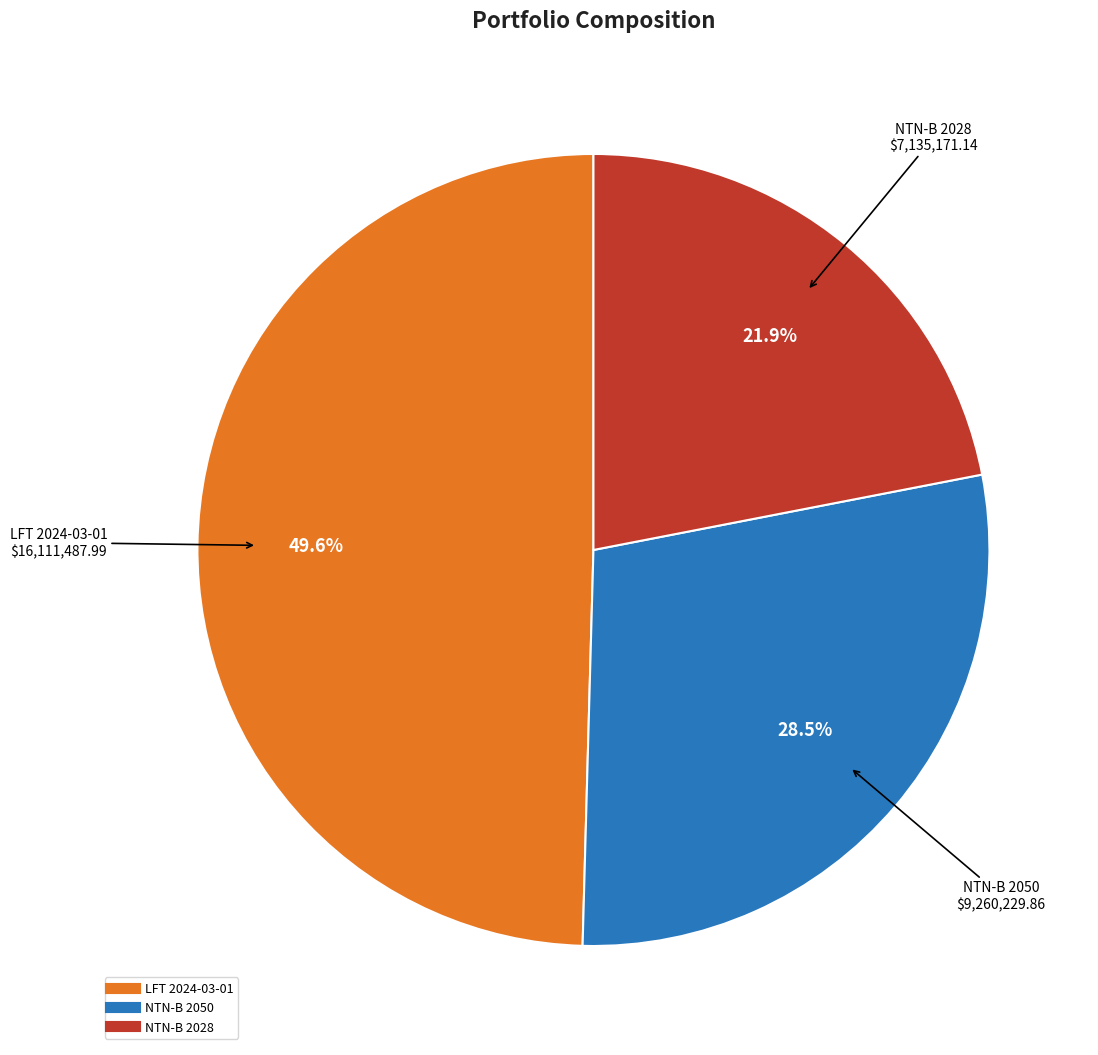

Is there any slice that represents more than half of the pie?

No